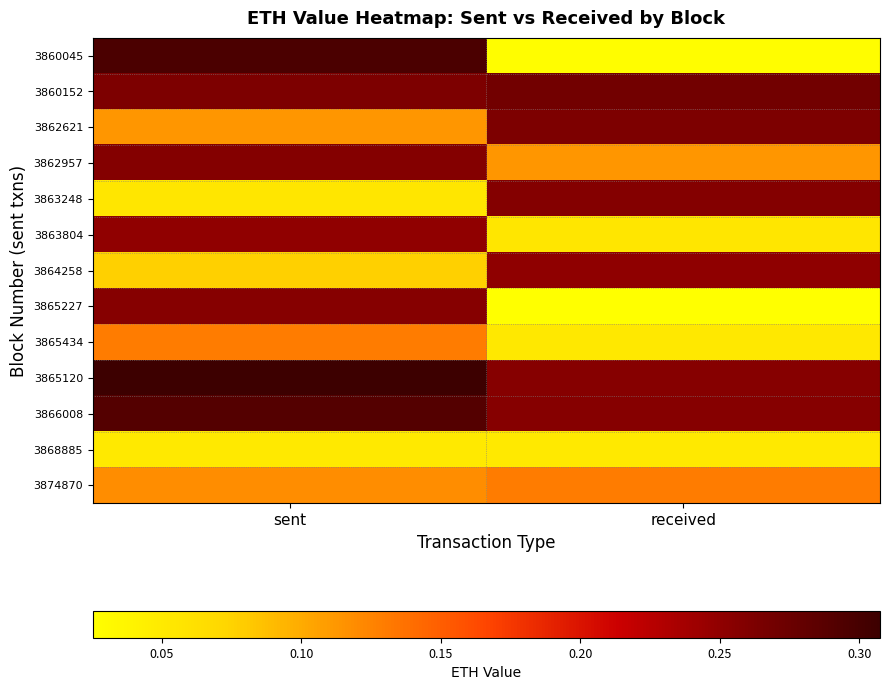

How many data points does each series have?

2